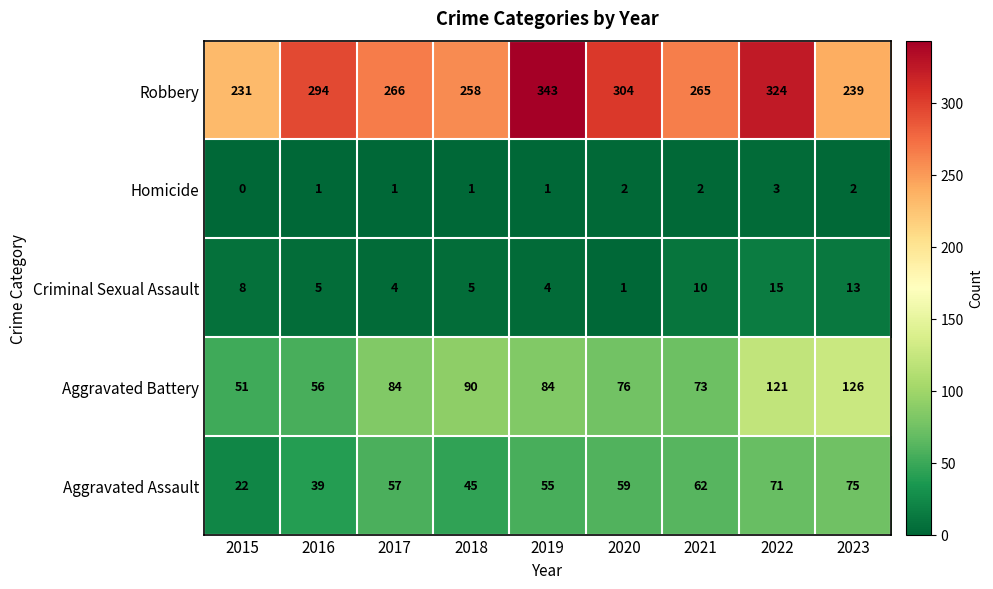

How many data points does each series have?

9